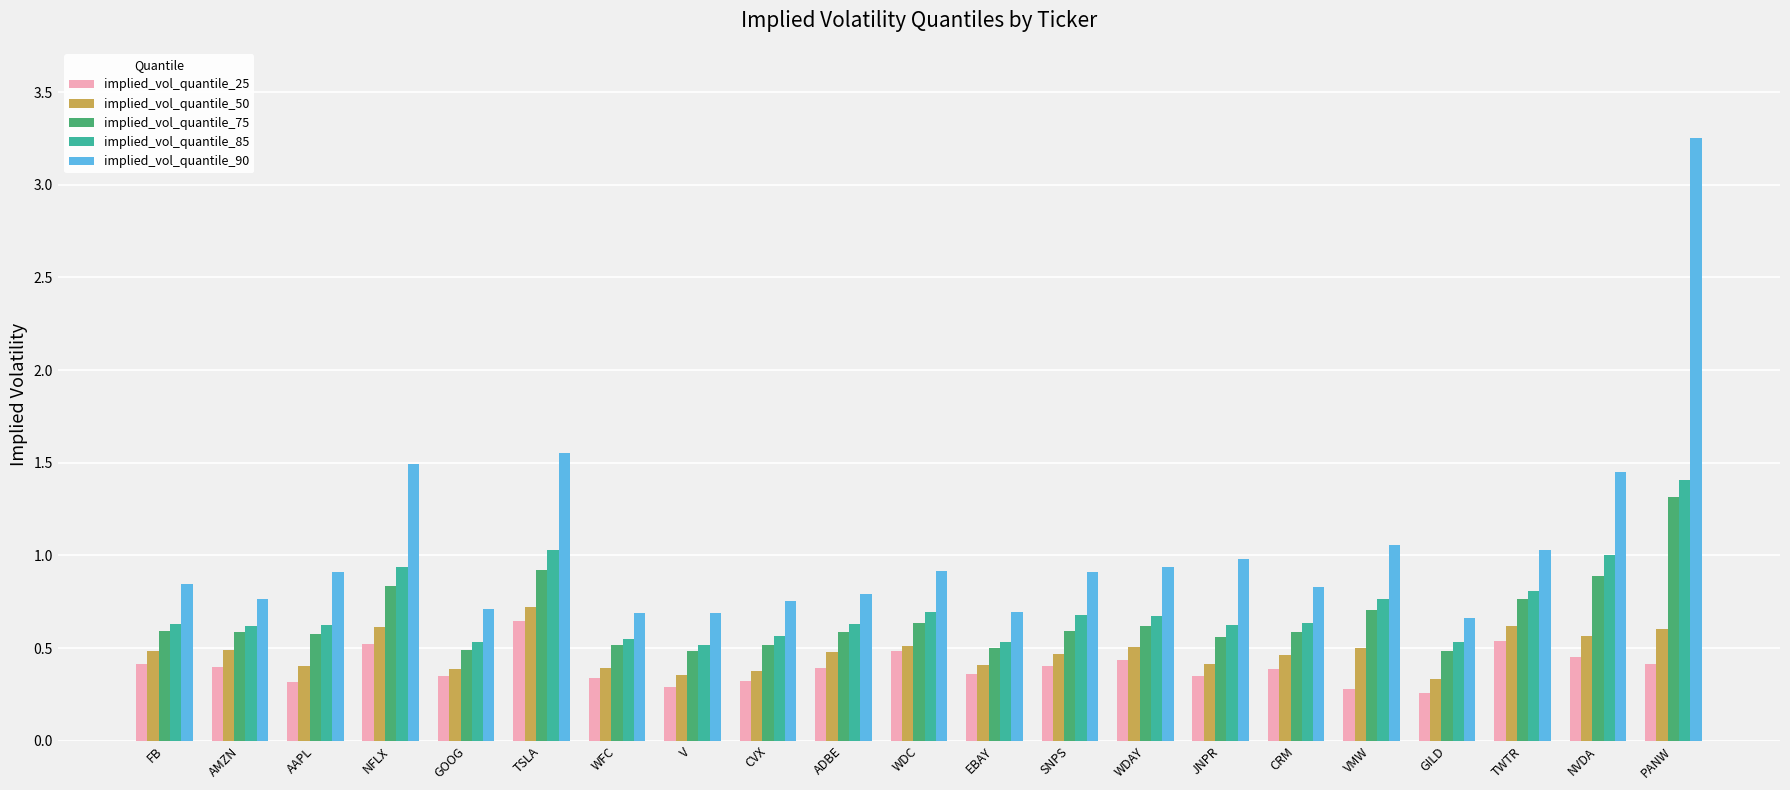

What is the highest value of the implied_vol_quantile_75 series?

1.3